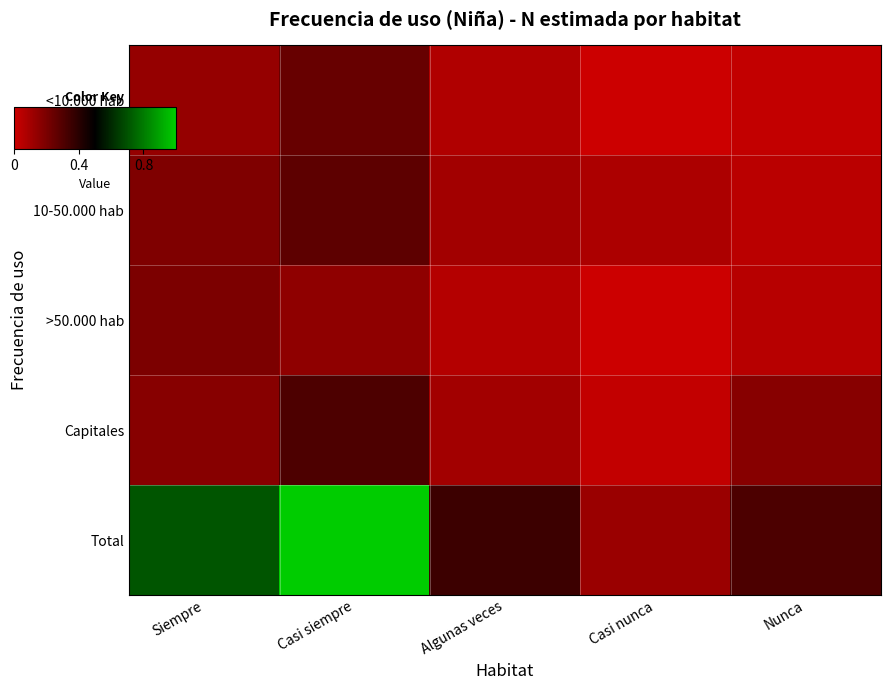

Rank the series at Siempre from highest to lowest value.

Total, >50.000 hab, 10-50.000 hab, Capitales, <10.000 hab